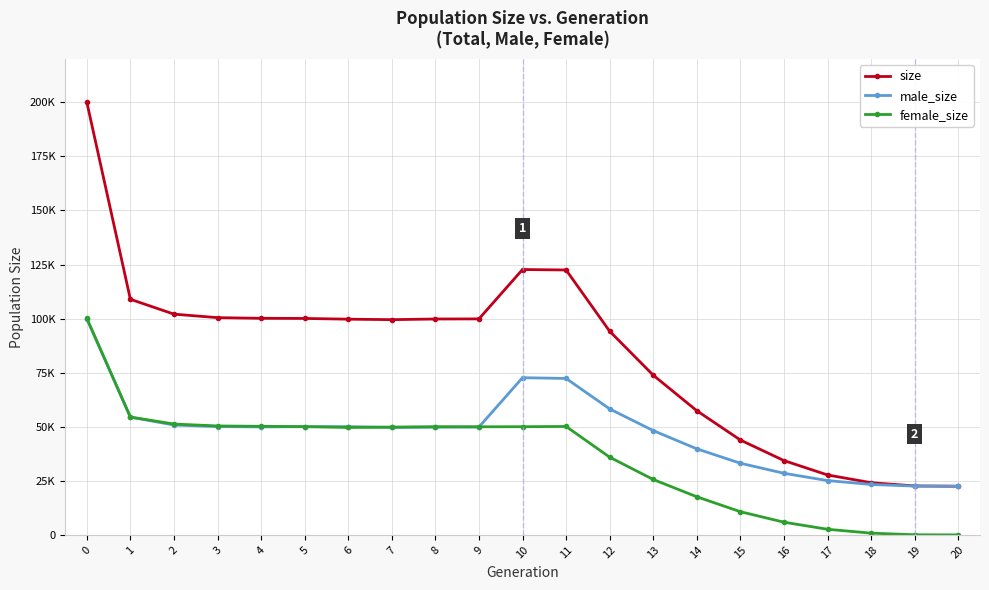

Where is the first local minimum for size?

7